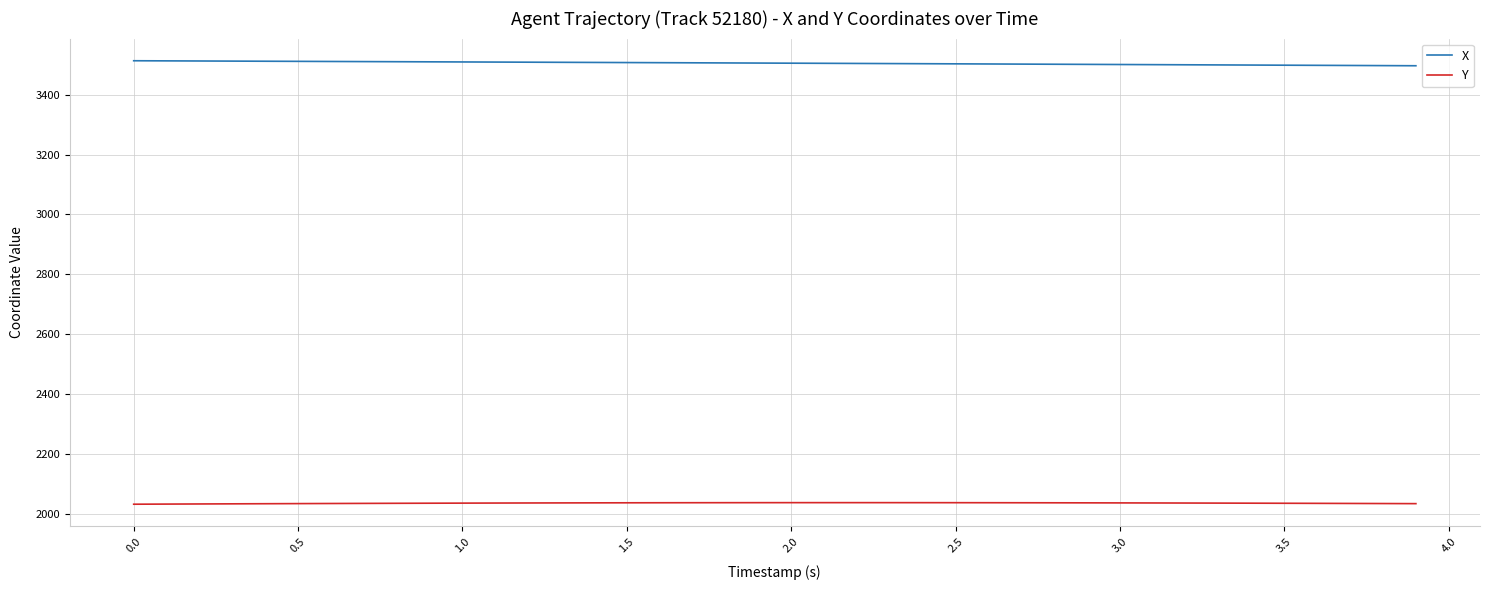

True or false: Y and X intersect in this chart.

False